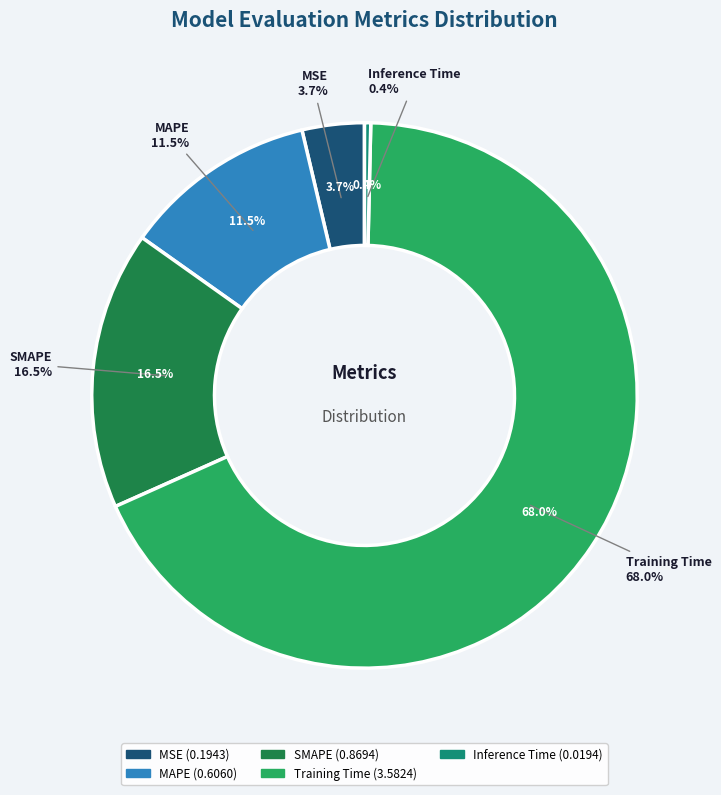

What portion of the pie excludes Inference Time?

99.6%